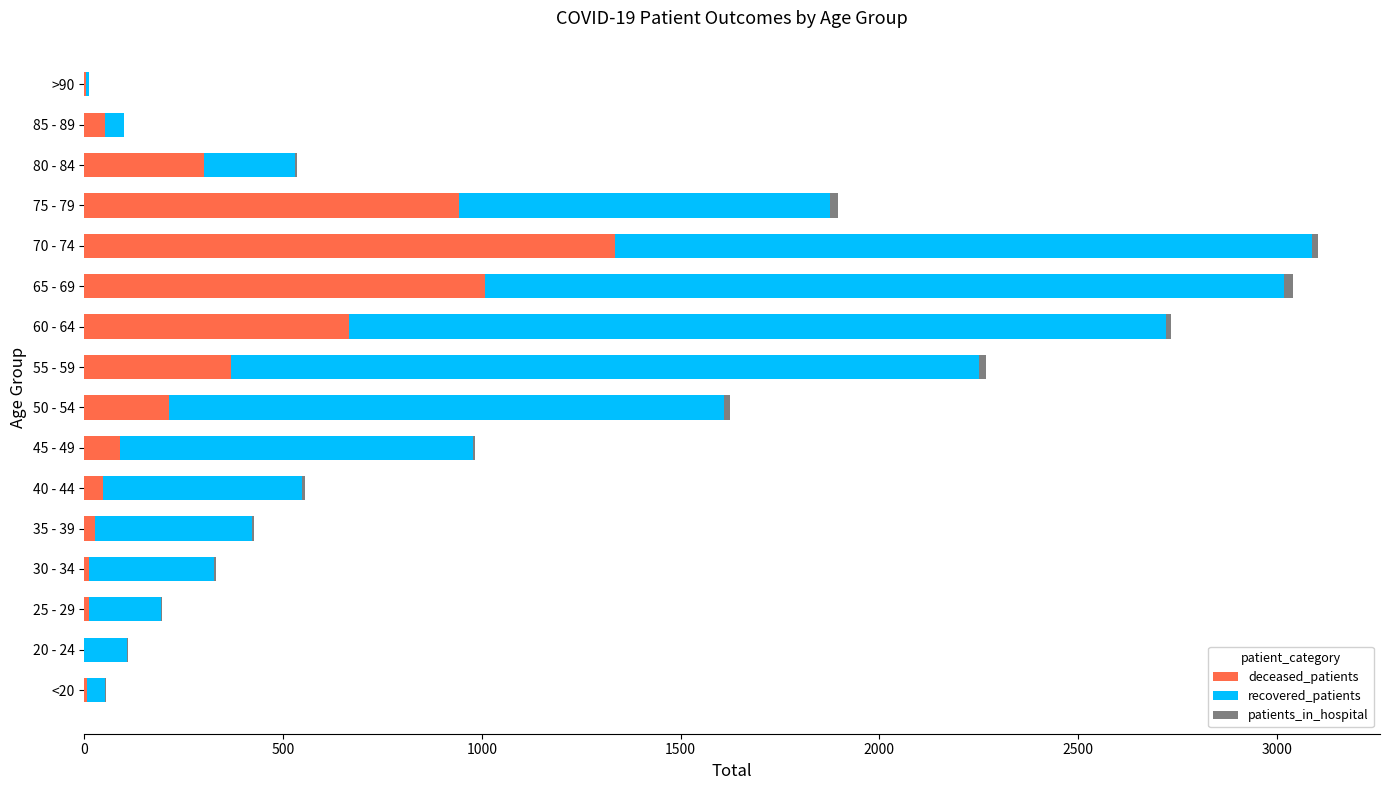

At which label does deceased_patients reach its peak?

70 - 74